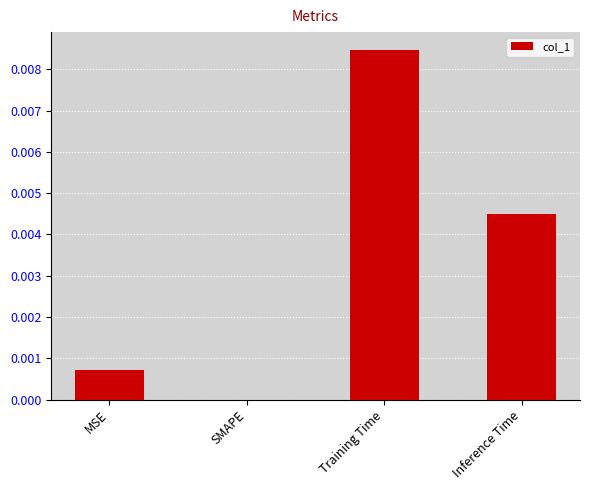

Which label corresponds to the largest value in the chart?

Training Time